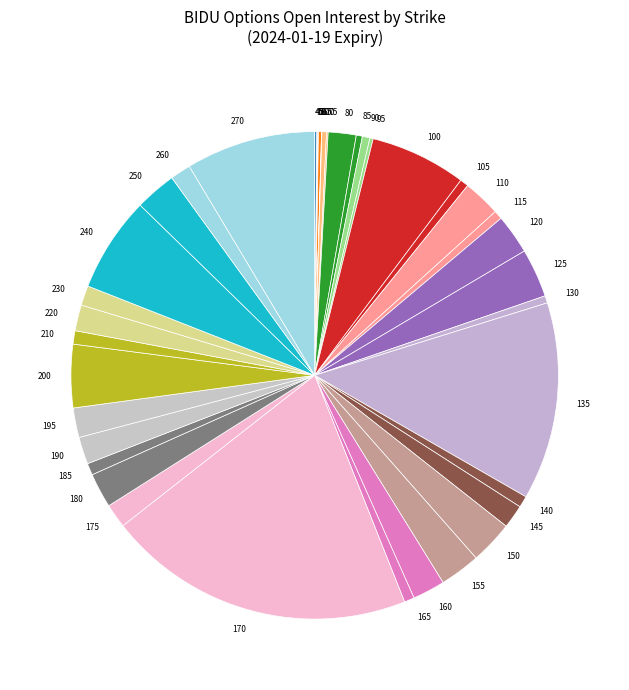

The 210 slice represents 1% of the pie. True or false?

True